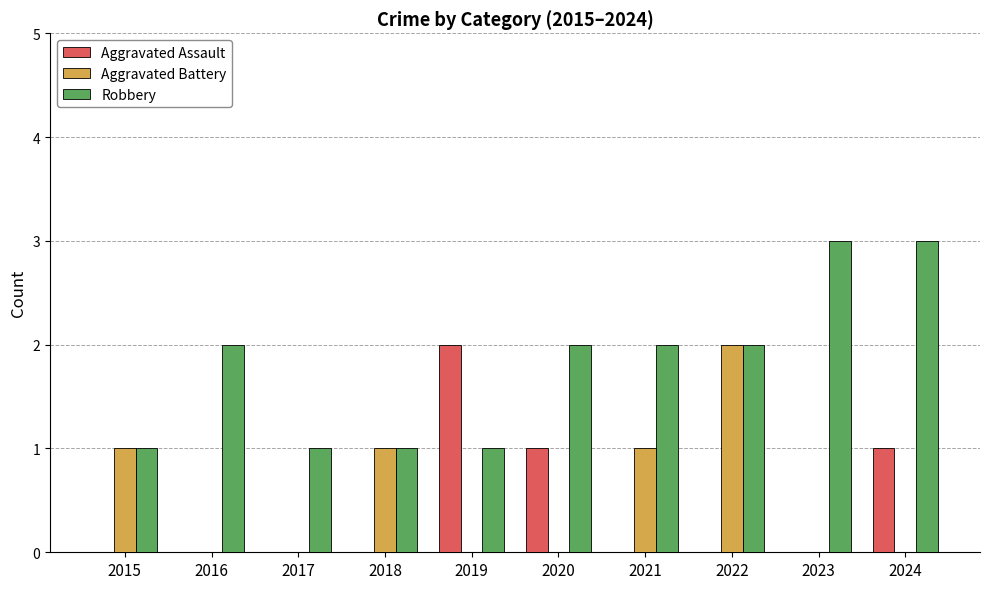

Are the bars grouped side by side (vs. stacked)?

Yes